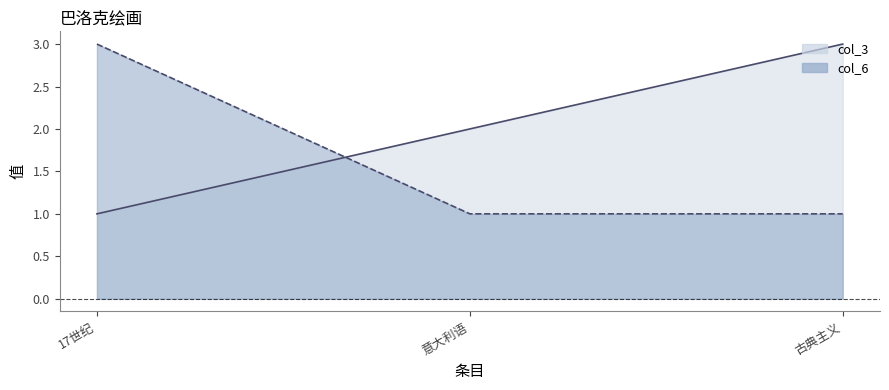

Does the chart have visible grid lines?

No